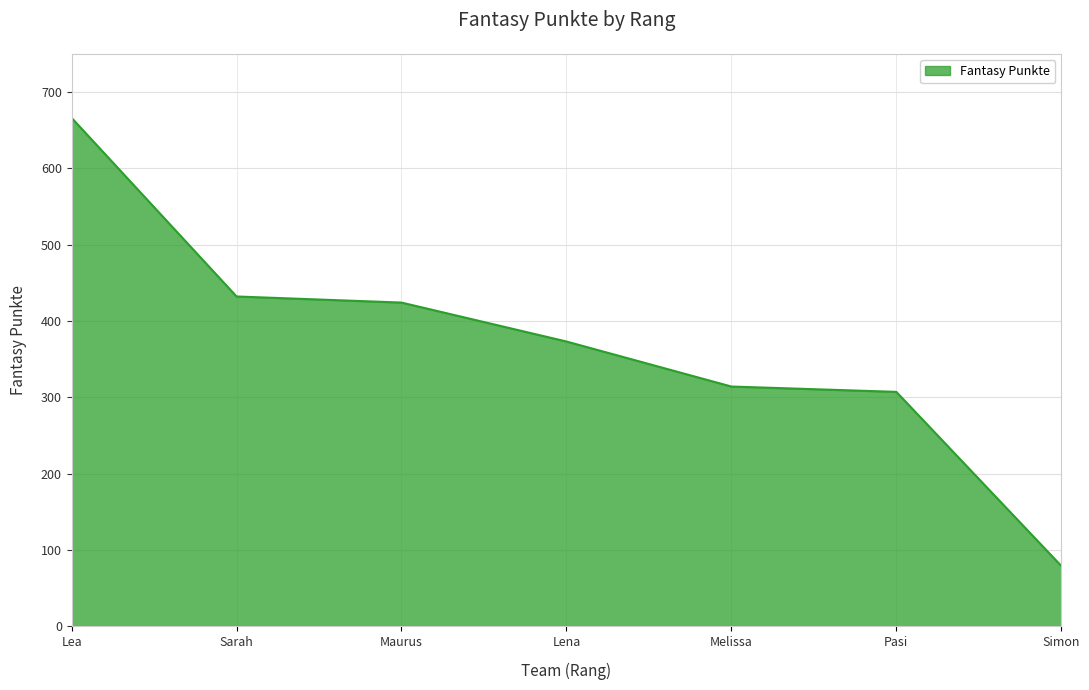

At which label does the data first exceed 373?

Lea